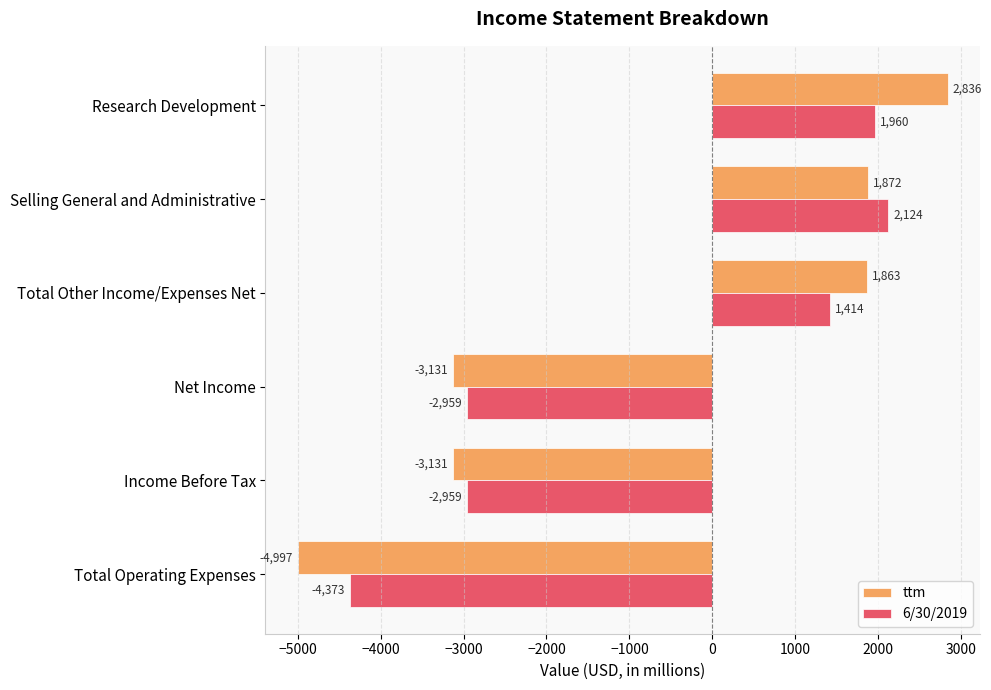

Rank the series by their average value, from lowest to highest.

6/30/2019, ttm